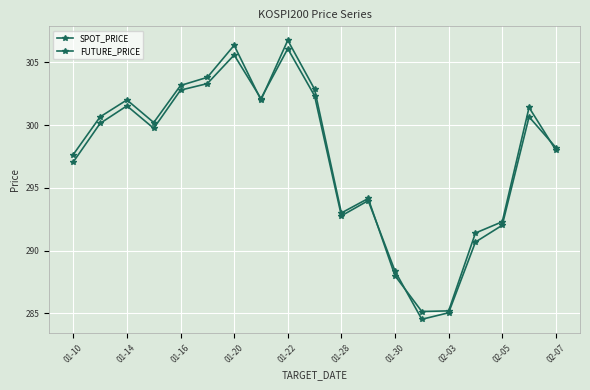

How many lines are shown in the chart?

2